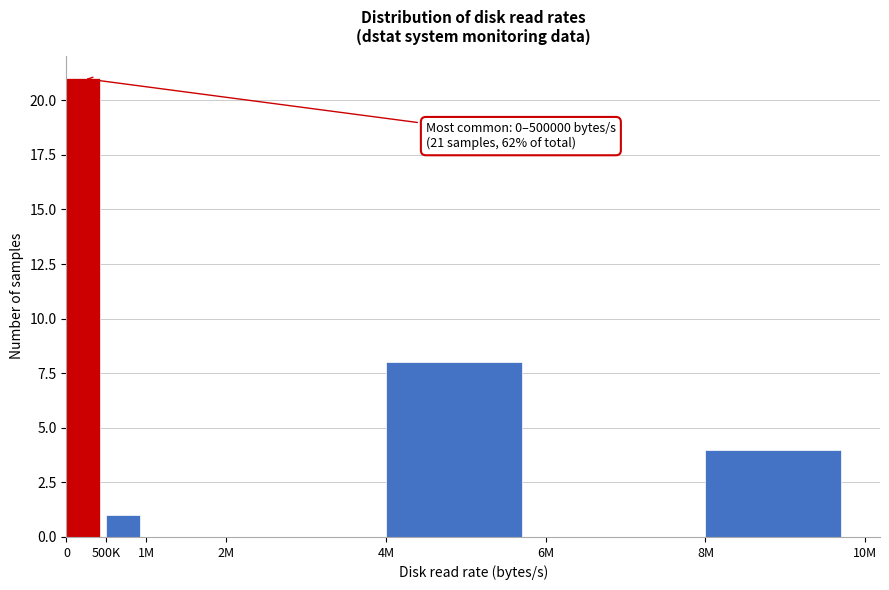

Reading right to left, transcribe all the data shown in this chart.

8M=4	6M=0	4M=8	2M=0	1M=0	500K=1	0=21